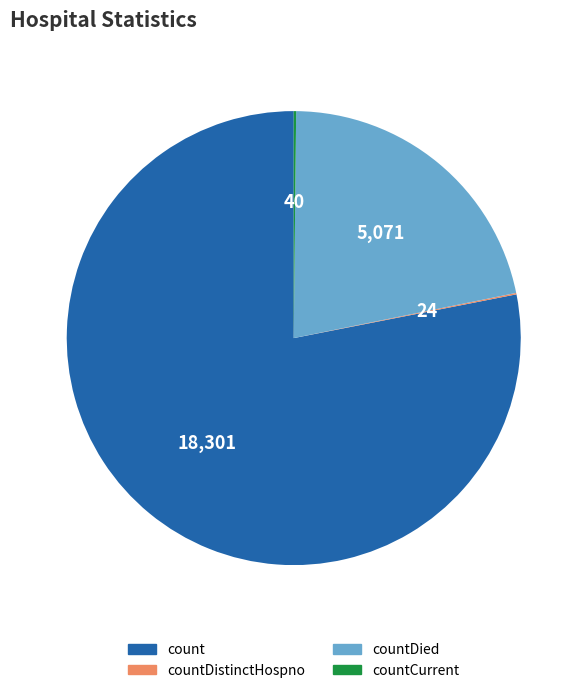

Does count account for over 50% of the chart?

Yes